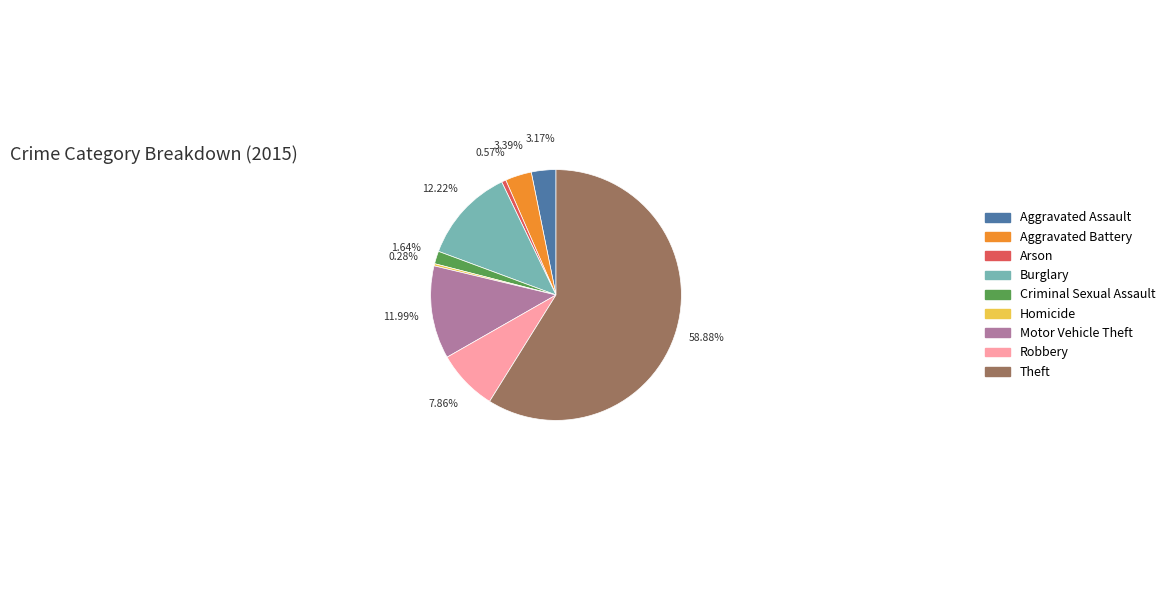

Between Arson and Theft, which is larger?

Theft